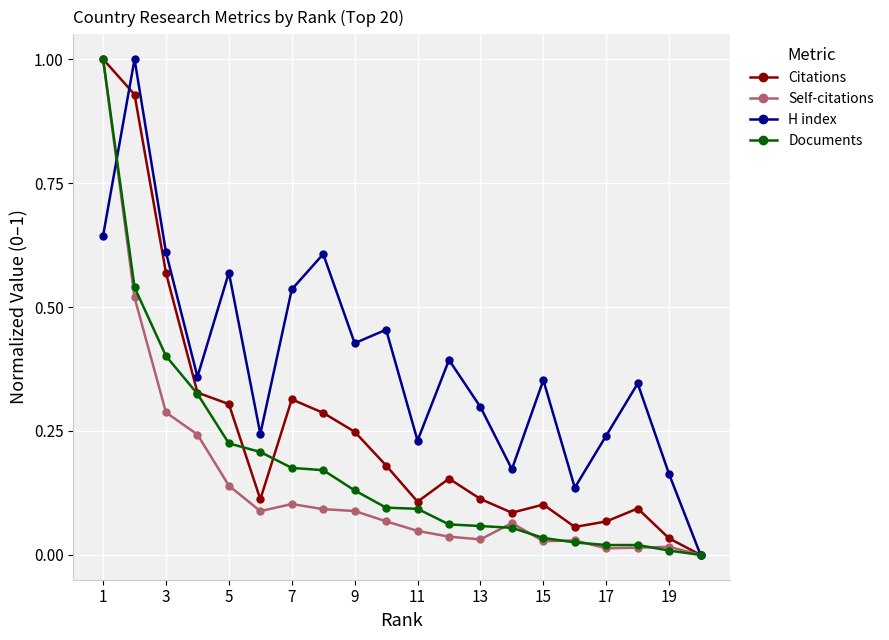

List the series in order of their overall mean, highest first.

H index, Citations, Documents, Self-citations